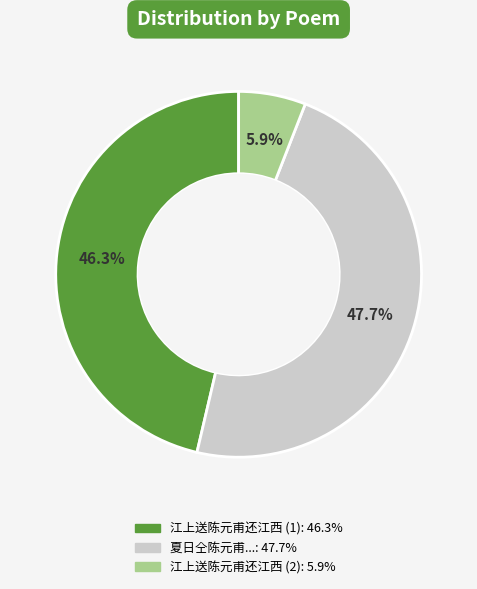

Does any single category account for the majority?

No